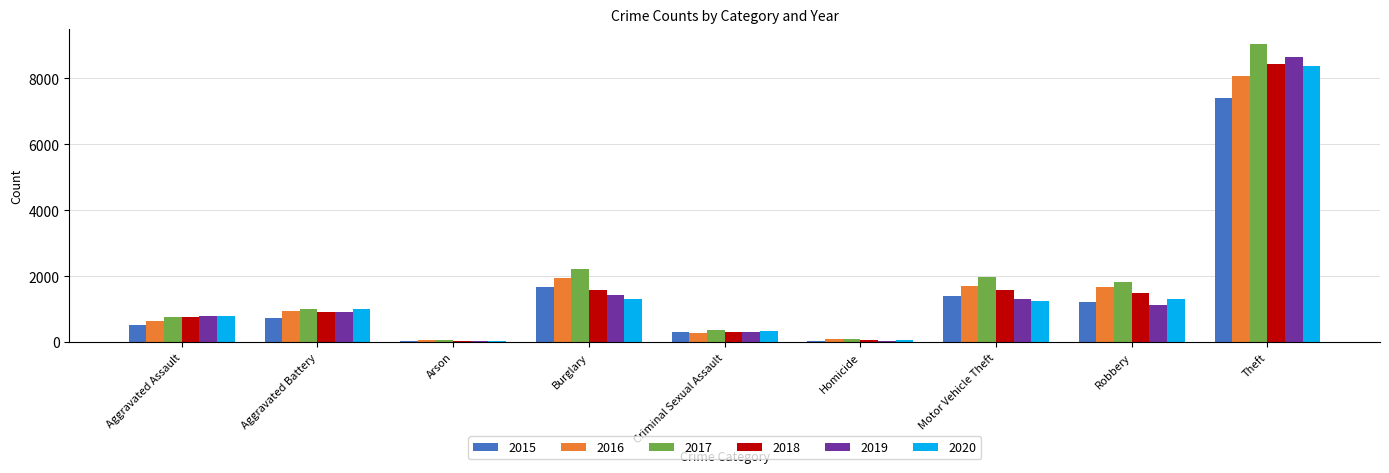

True or false: 2018 has a value of 763 at Aggravated Assault.

True